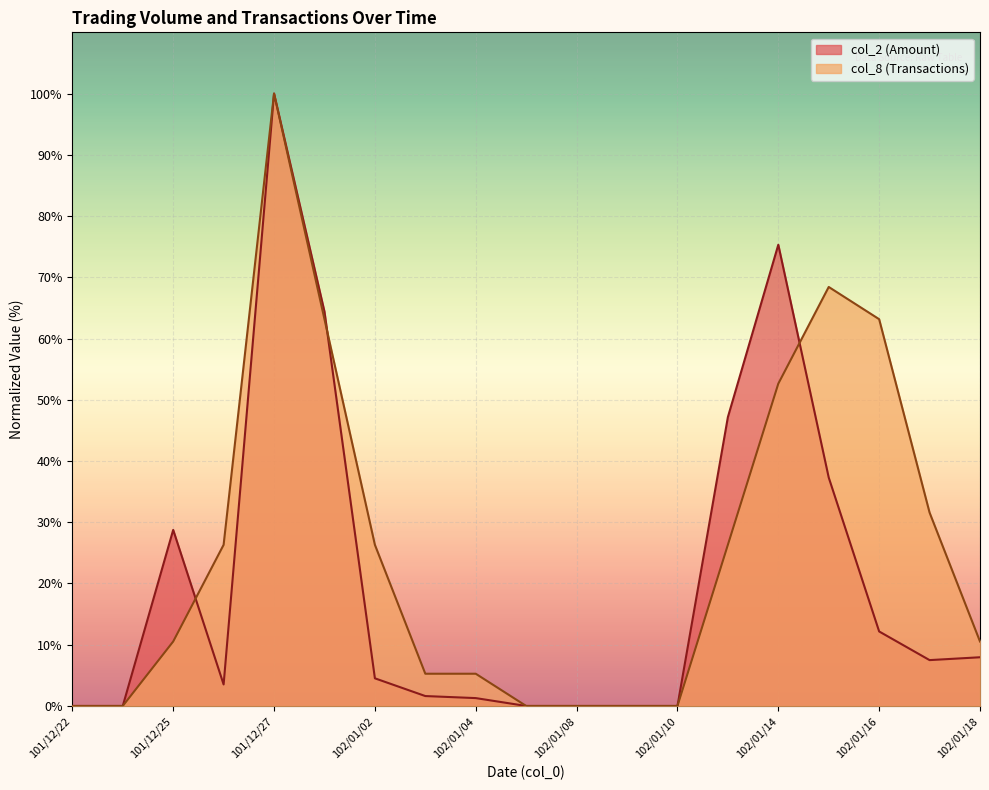

Rank the categories by col_2 (Amount) value from highest to lowest.

101/12/27, 102/01/14, 101/12/28, 102/01/11, 102/01/15, 101/12/25, 102/01/16, 102/01/18, 102/01/17, 102/01/02, 101/12/26, 102/01/03, 102/01/04, 101/12/22, 101/12/24, 102/01/07, 102/01/08, 102/01/09, 102/01/10